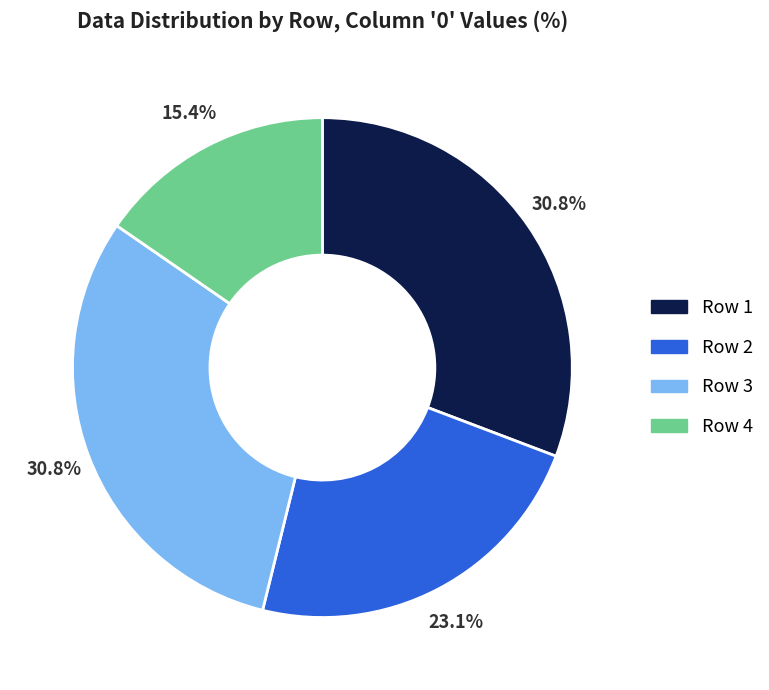

Which category has the smallest portion of the pie?

Row 4